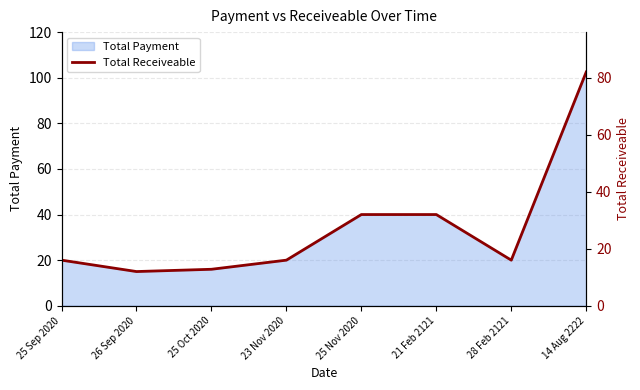

How many lines are shown in the chart?

1